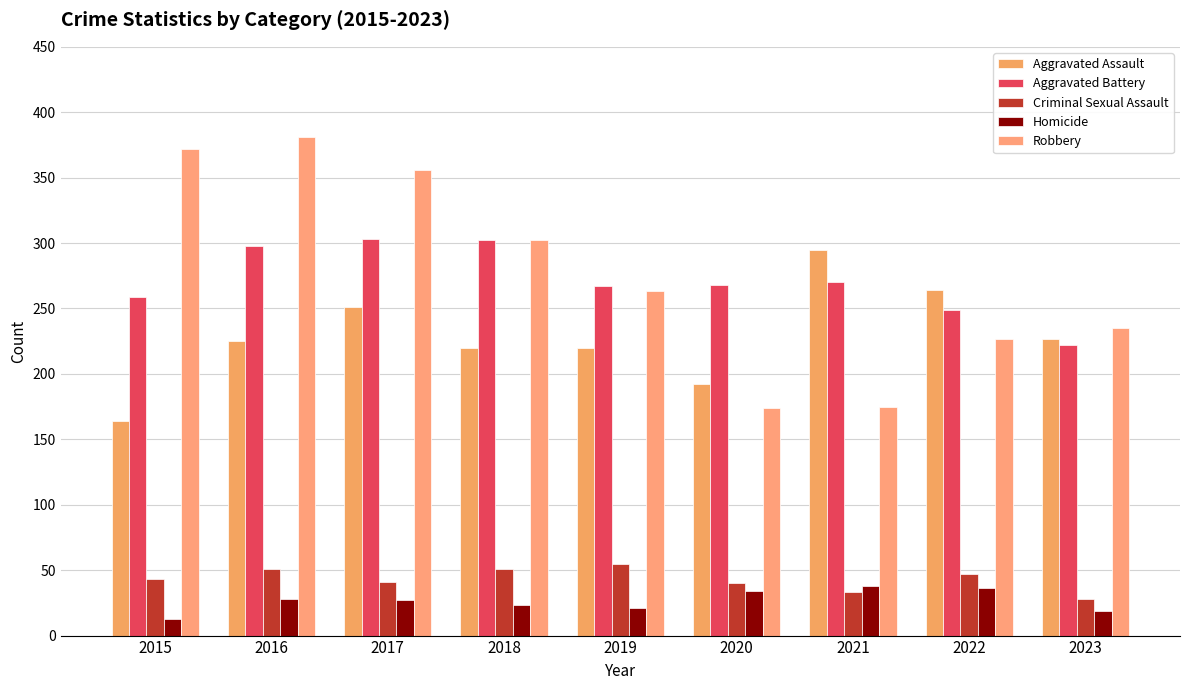

At which label is Aggravated Battery closest to 262?

2015